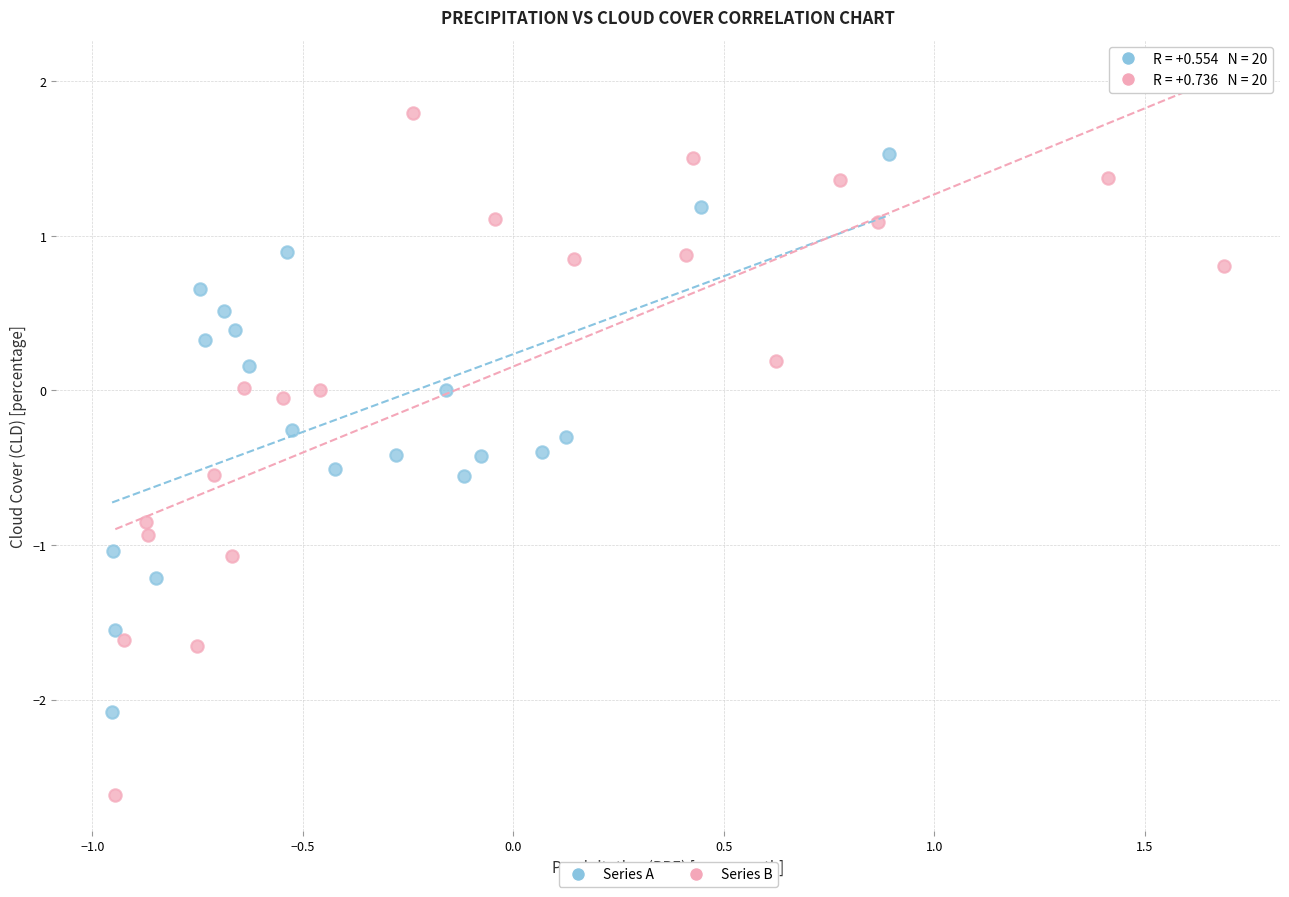

Which series contains the highest Y value?

Series B